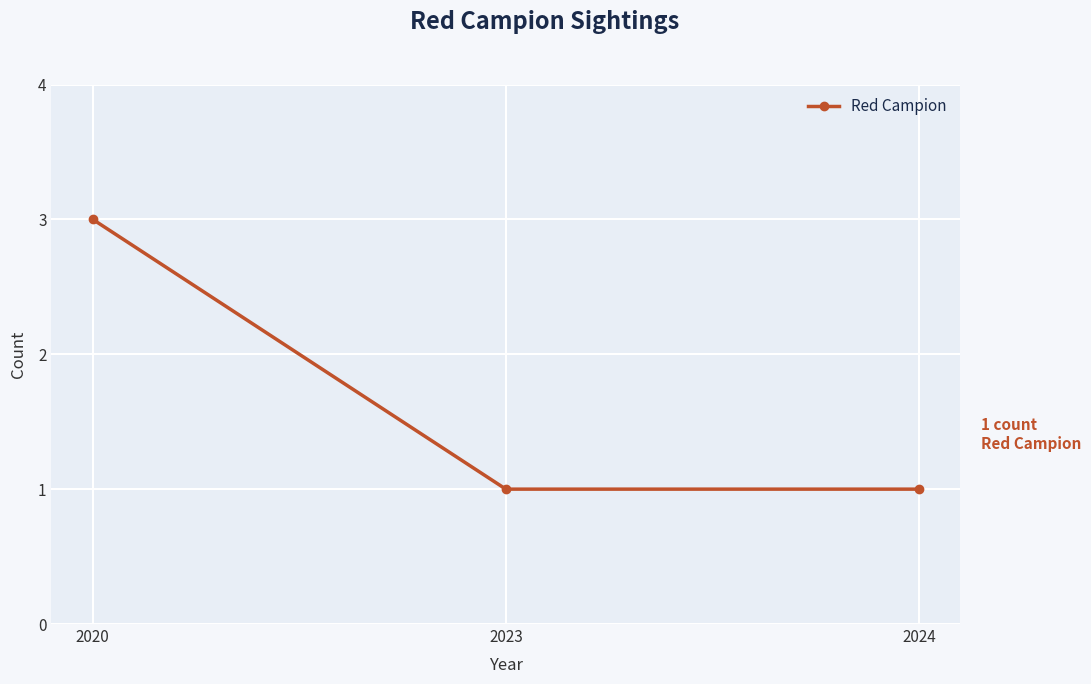

Reading left to right, extract all data points from this chart.

2020=3	2023=1	2024=1